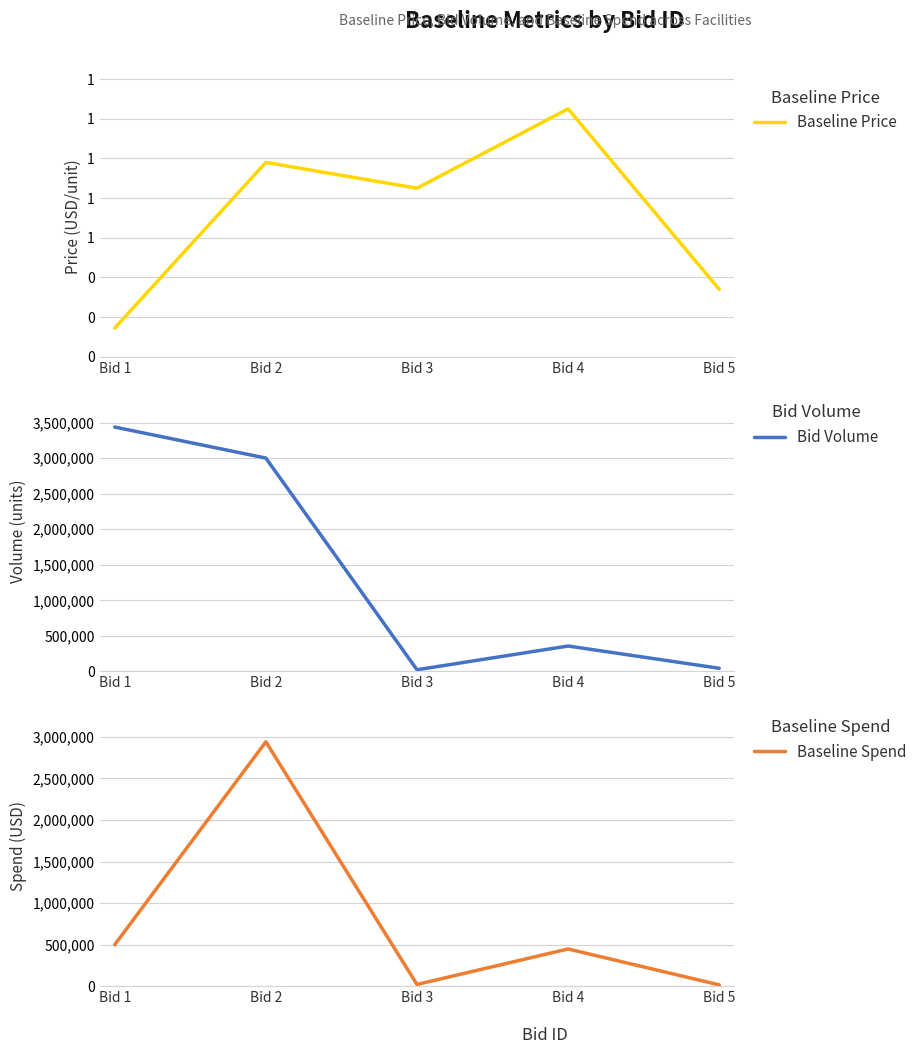

Rank the series by their maximum value, from highest to lowest.

Bid Volume, Baseline Spend, Baseline Price